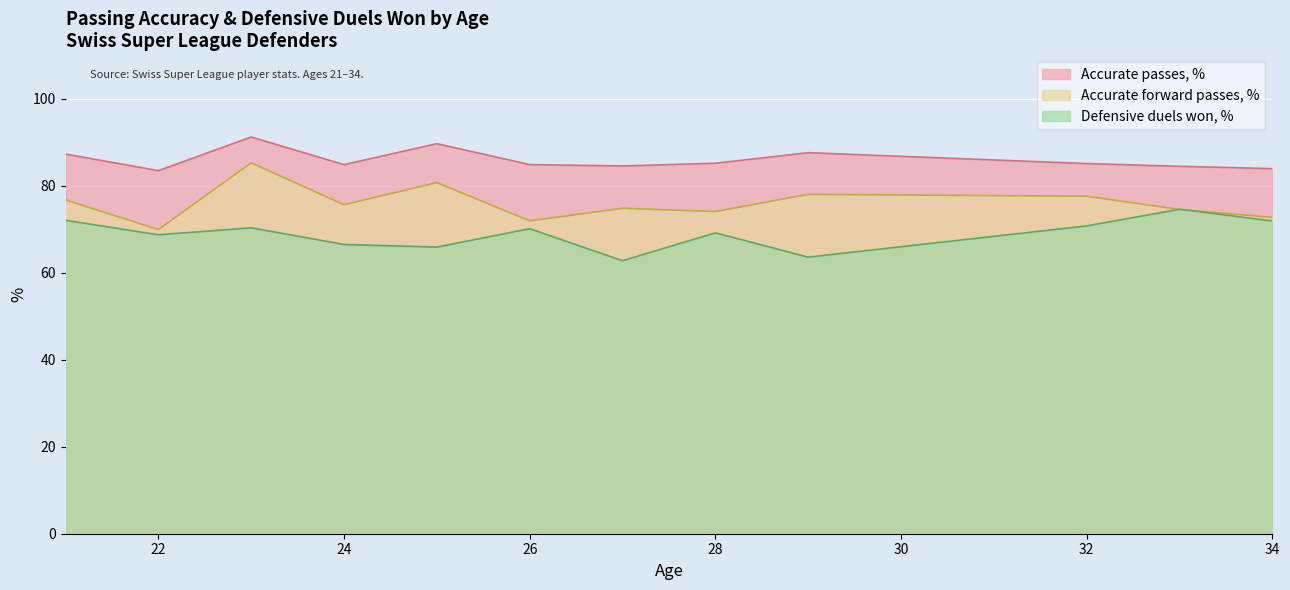

What is the value of the Accurate passes, % point at the 10th from the left?

85.0